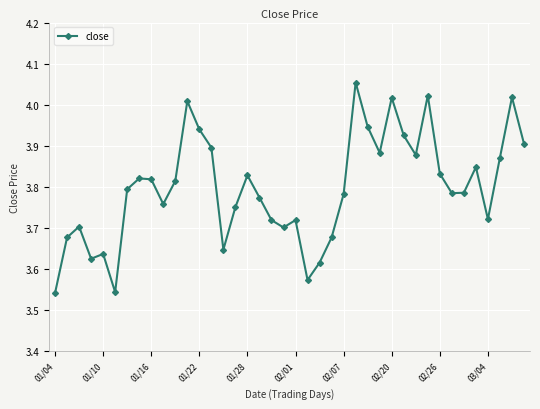

What is the difference between the maximum and minimum values?

0.5